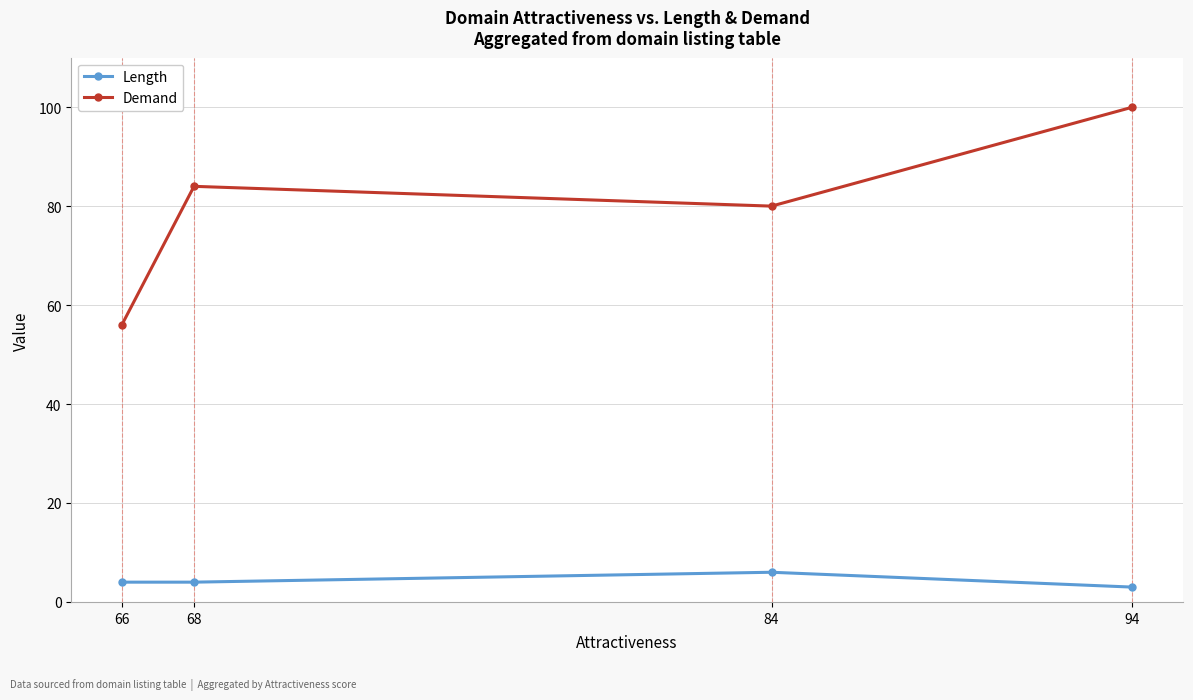

The Length series shows 2 at 84. True or false?

False